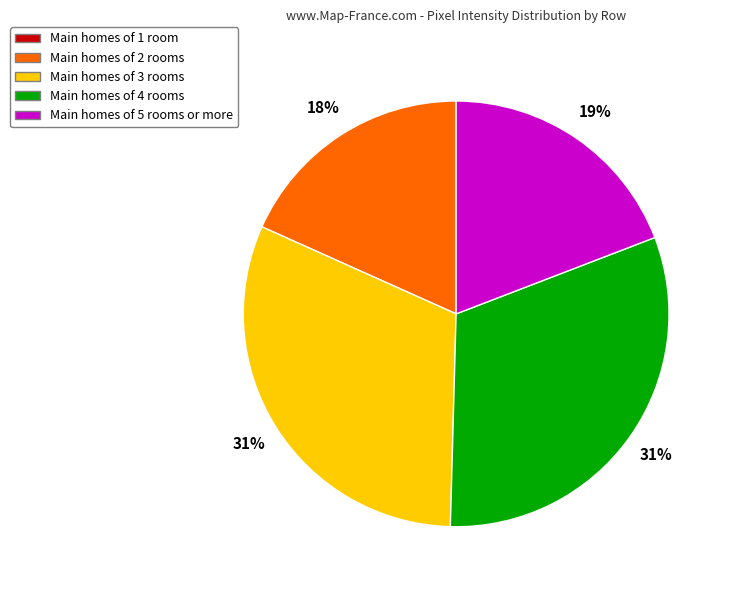

To the nearest percent, what is the difference between the largest and smallest slice percentages?

13%